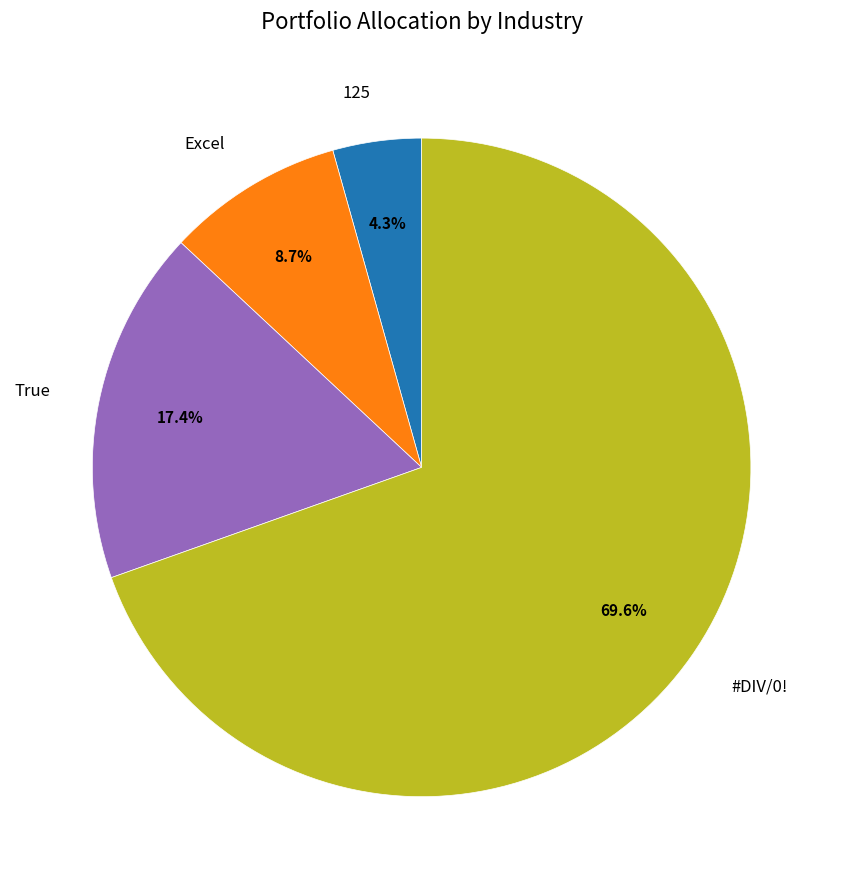

Count the number of slices in the pie.

4